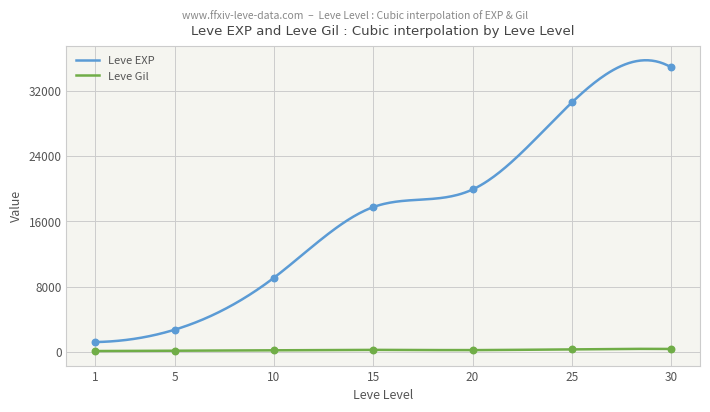

True or false: Leve Gil and Leve EXP intersect in this chart.

False